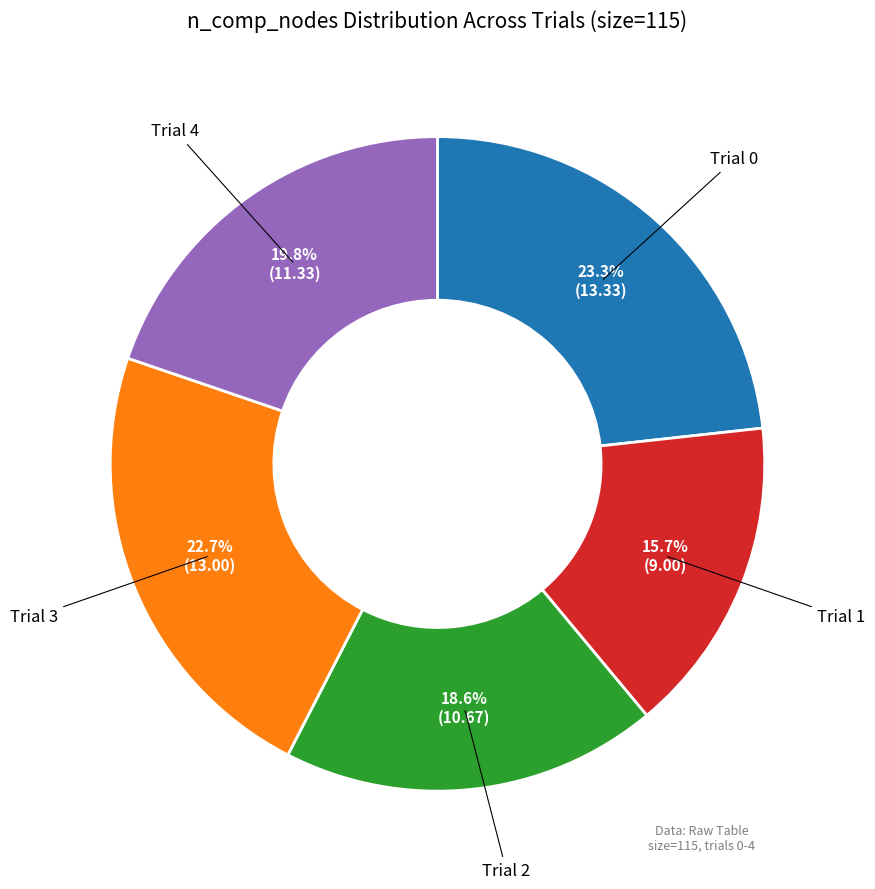

Is there any slice that represents more than half of the pie?

No